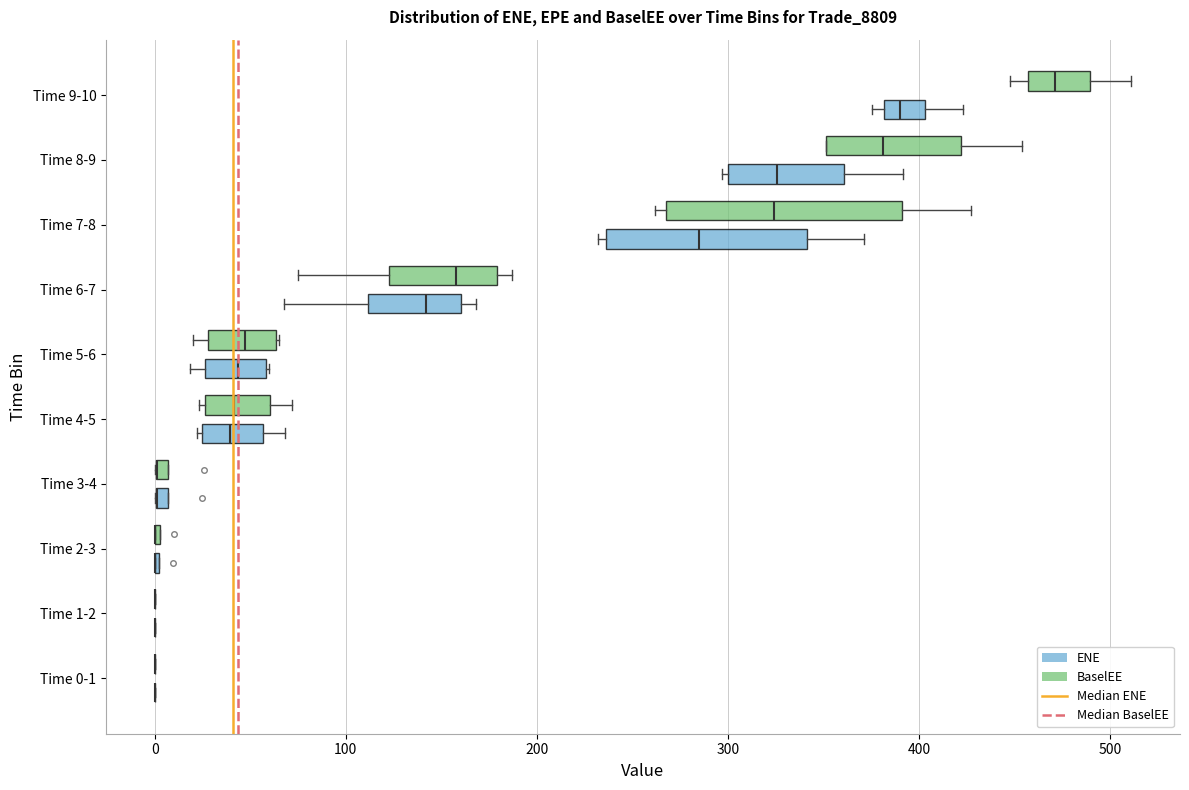

Where is the left edge of the box for Time 9-10 (BaselEE) on the x-axis? The values are not printed on the chart, so give them approximately, as read against the axis.

460